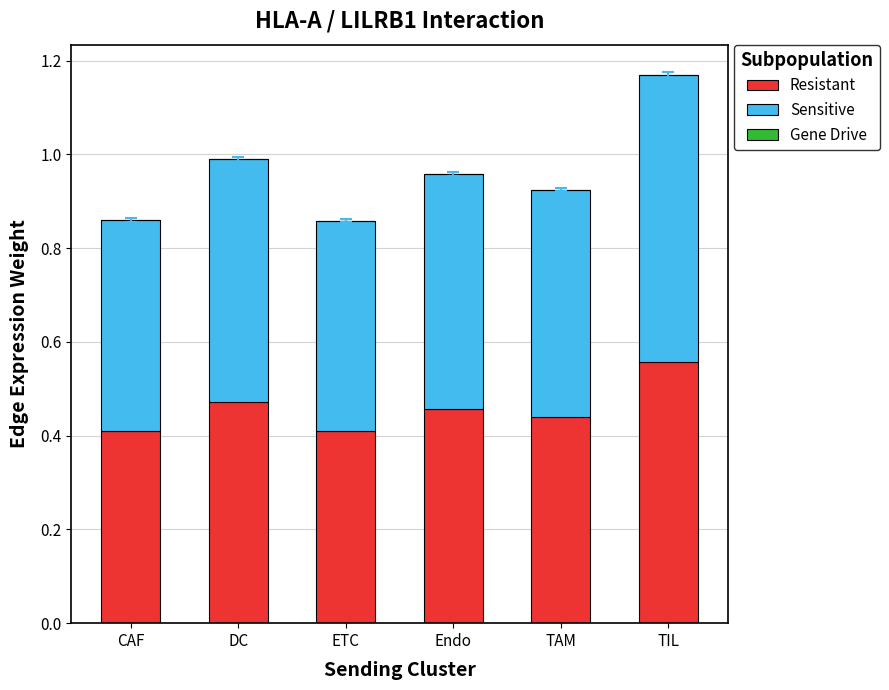

At which category is the sum across all series the highest?

TIL